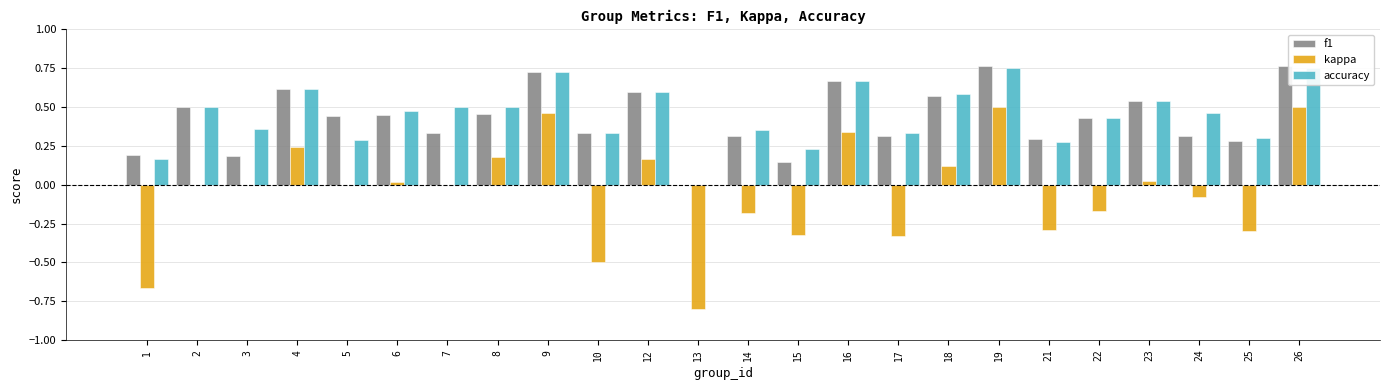

The value of kappa at 26 is 0.5. True or false?

True